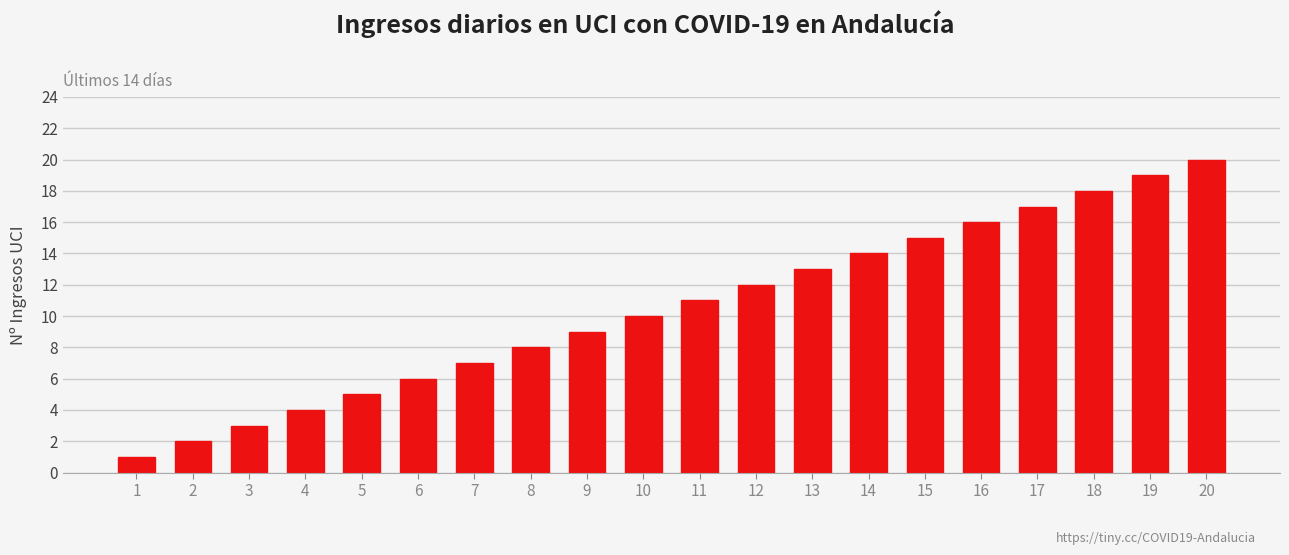

True or false: the data shows 22 at 16.

False